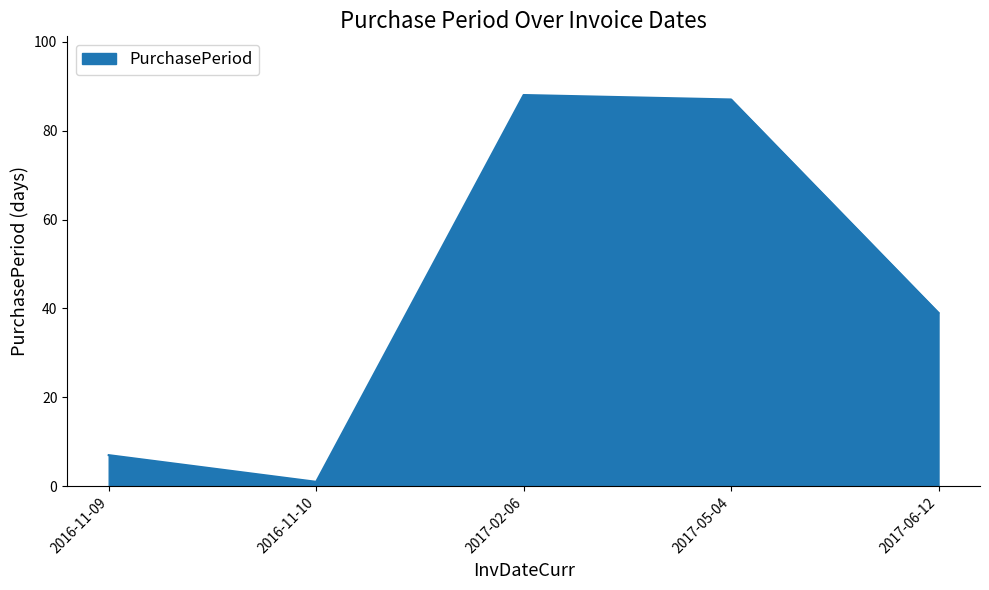

What is the change in value from 2016-11-09 to 2017-02-06?

+81